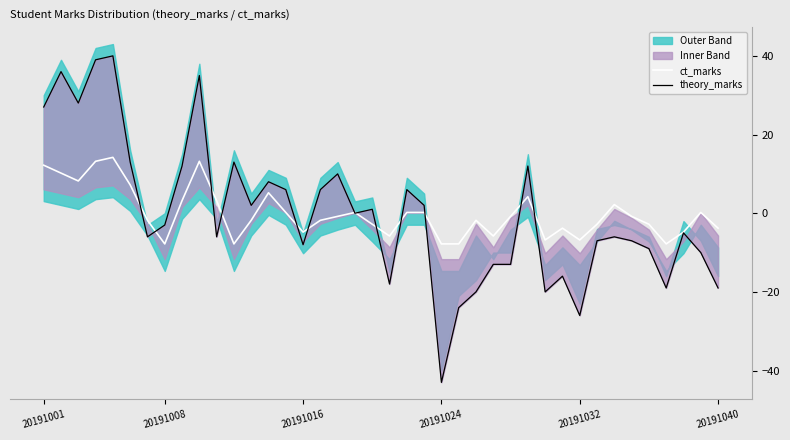

How many times do theory_marks and ct_marks cross each other?

13